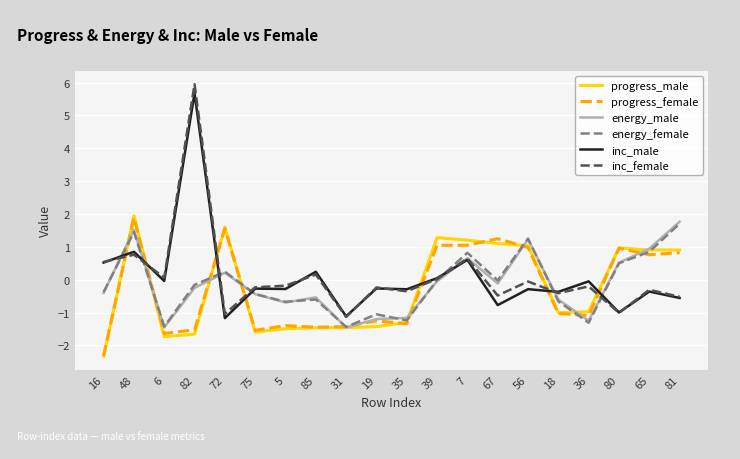

What is the difference between the energy_male values at 19 and 67?

1.1